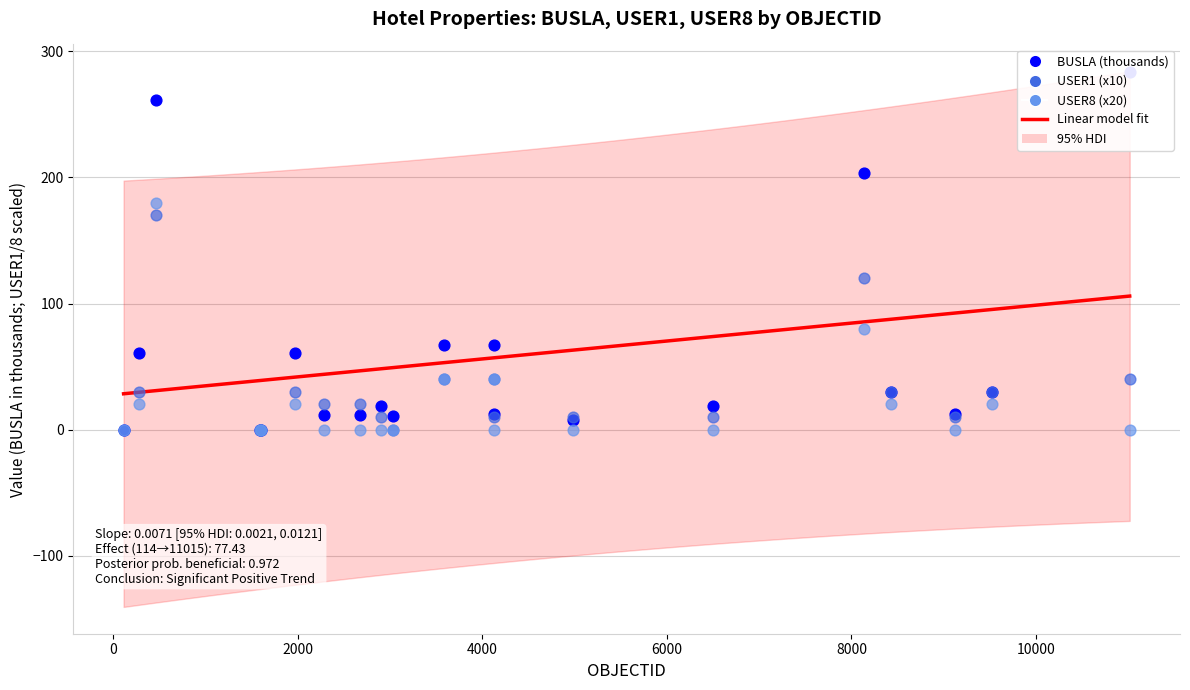

Which series has the widest spread of Y values?

BUSLA